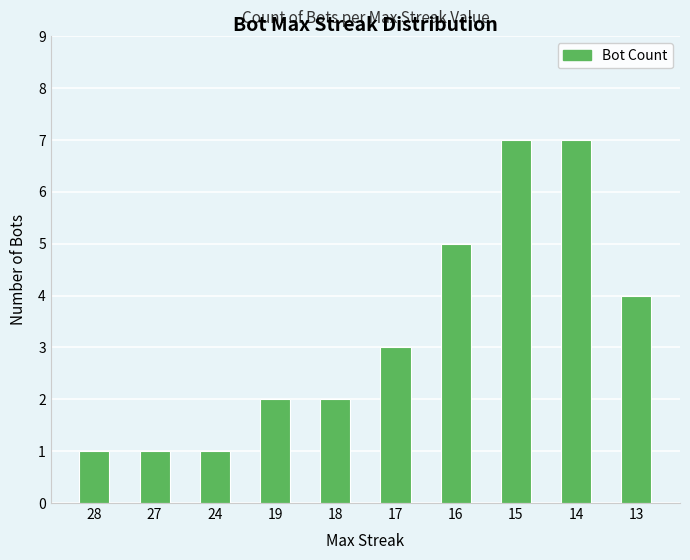

What is the difference between the maximum and minimum values?

6